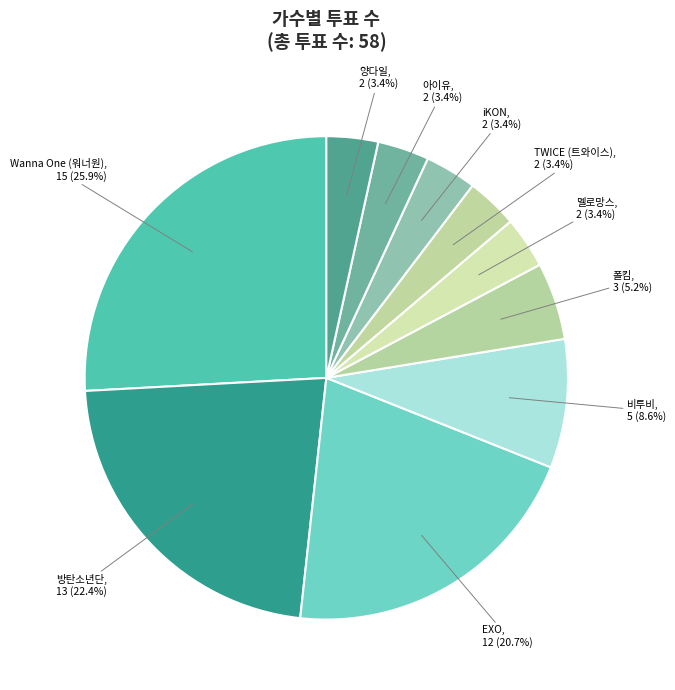

How many slices are in this pie chart?

10